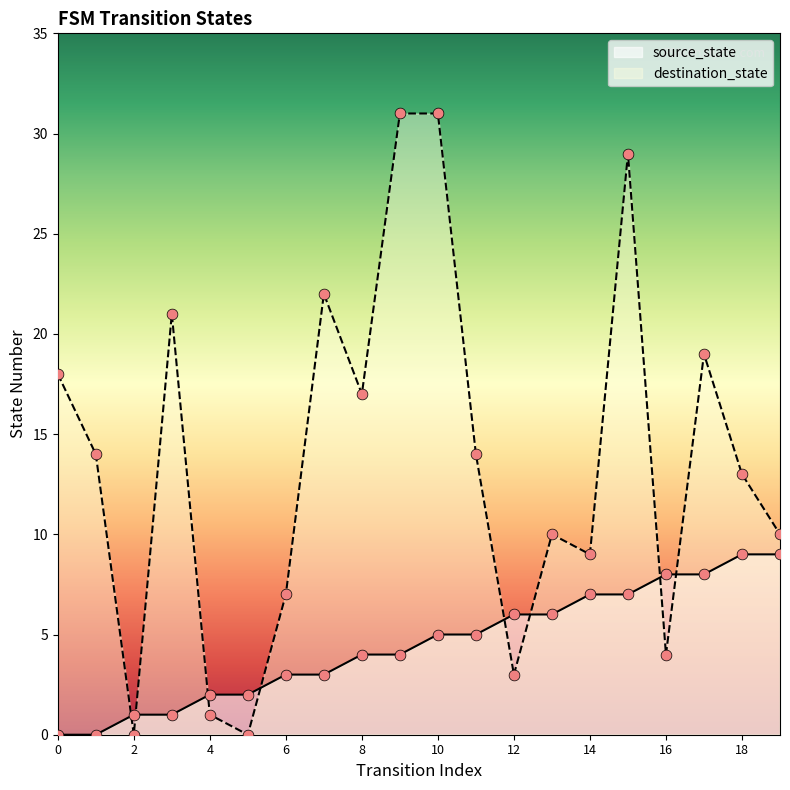

At how many categories does at least one series exceed 21?

4